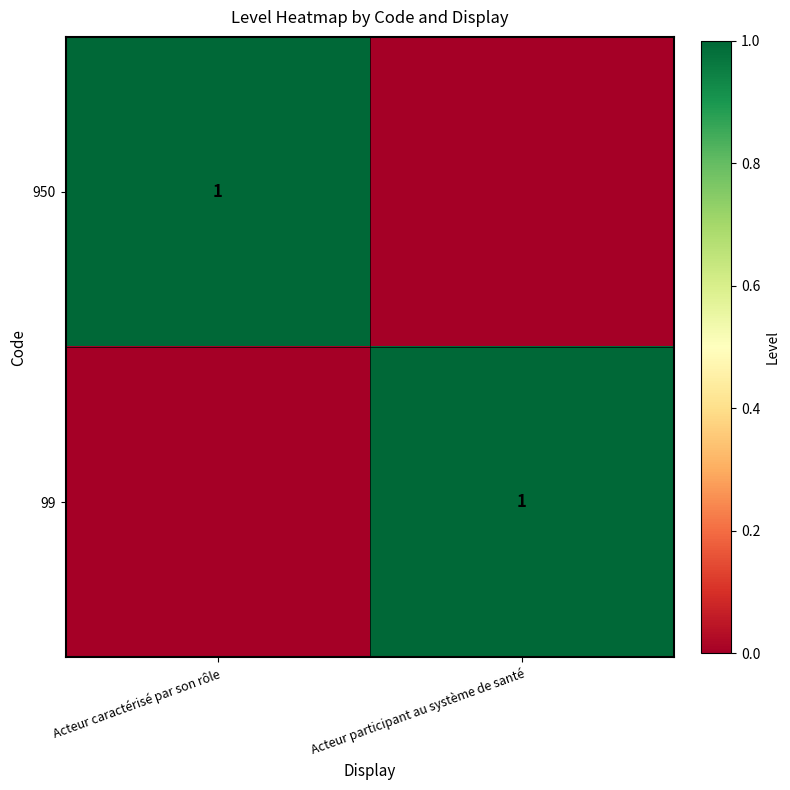

What is the sum of all 950 values?

1